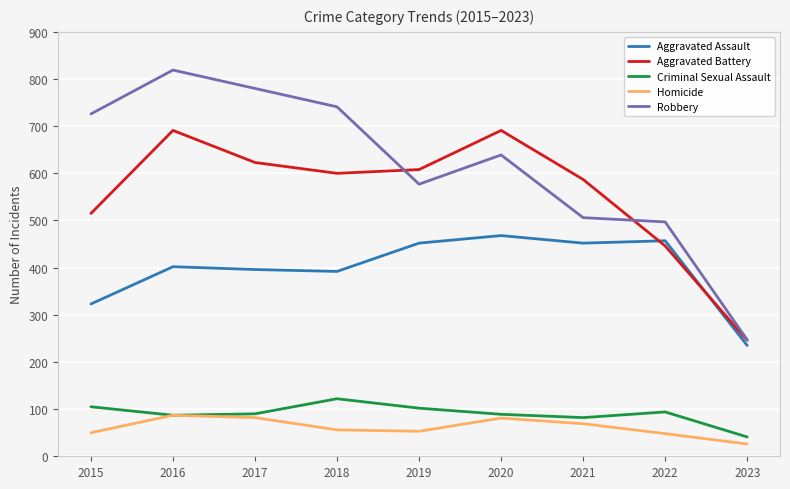

Where is the first local maximum for Robbery?

2016